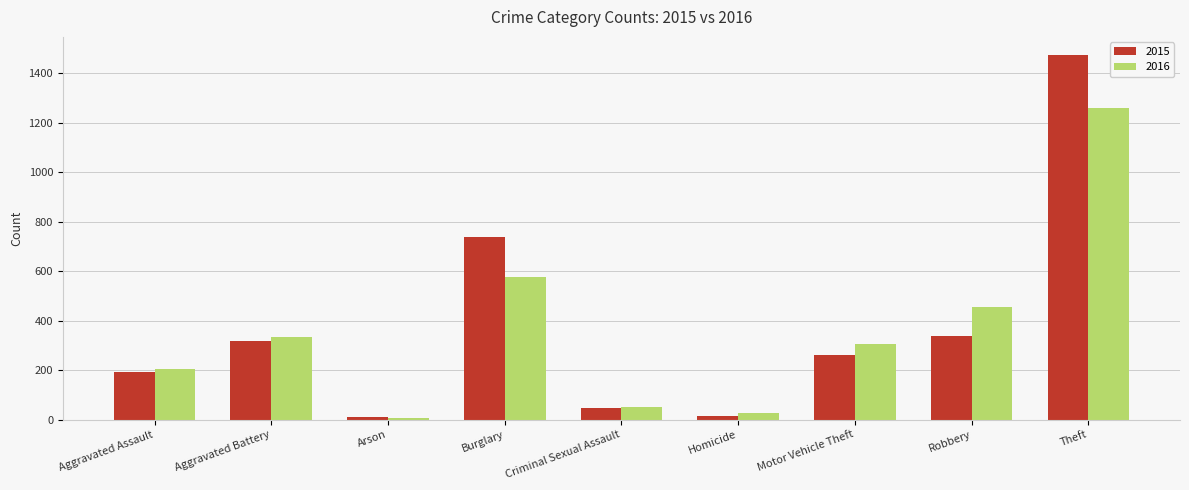

At which label is 2015 closest to 741?

Burglary